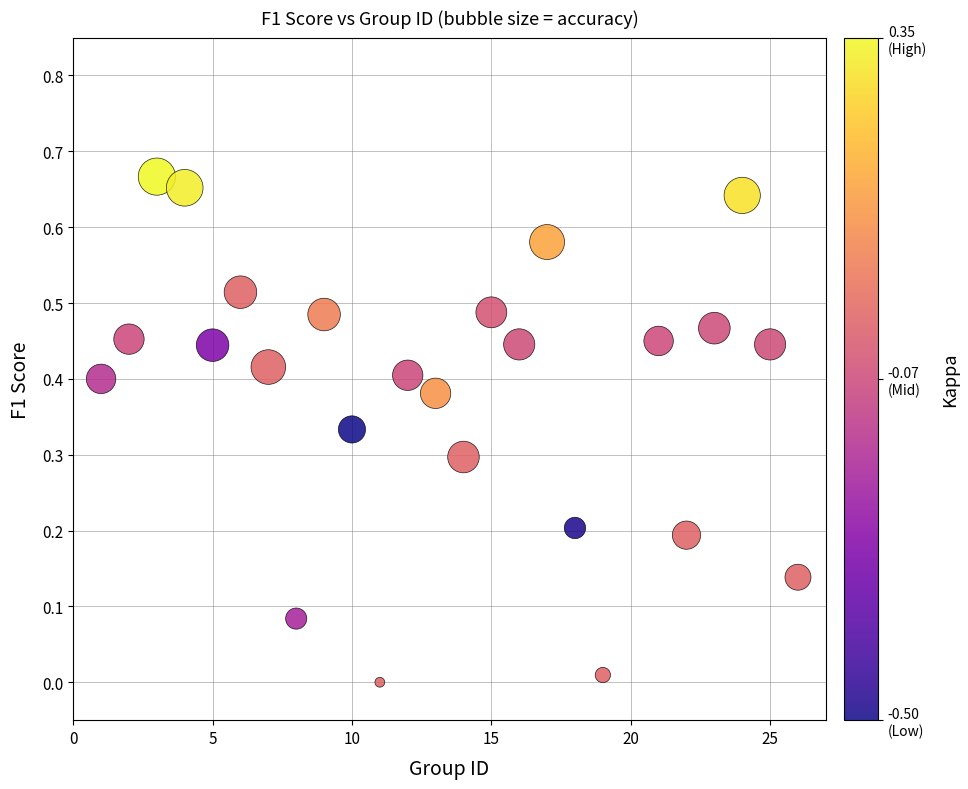

What is the range of X values (max minus min)?

25.0